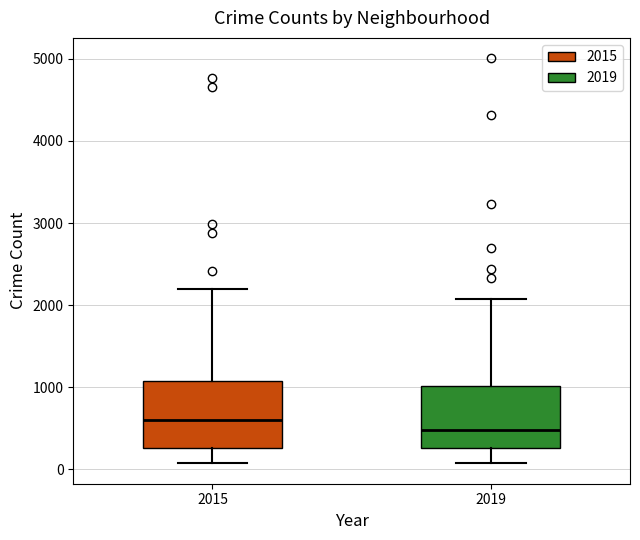

Where does the lower whisker of the box at x = 2019 end on the y-axis? The values are not printed on the chart, so give them approximately, as read against the axis.

100